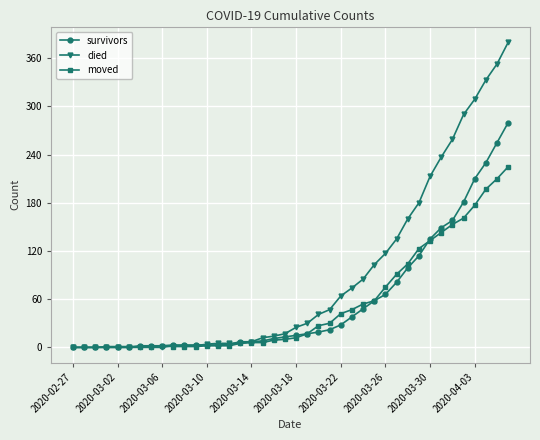

Which series has the largest total across all categories?

died